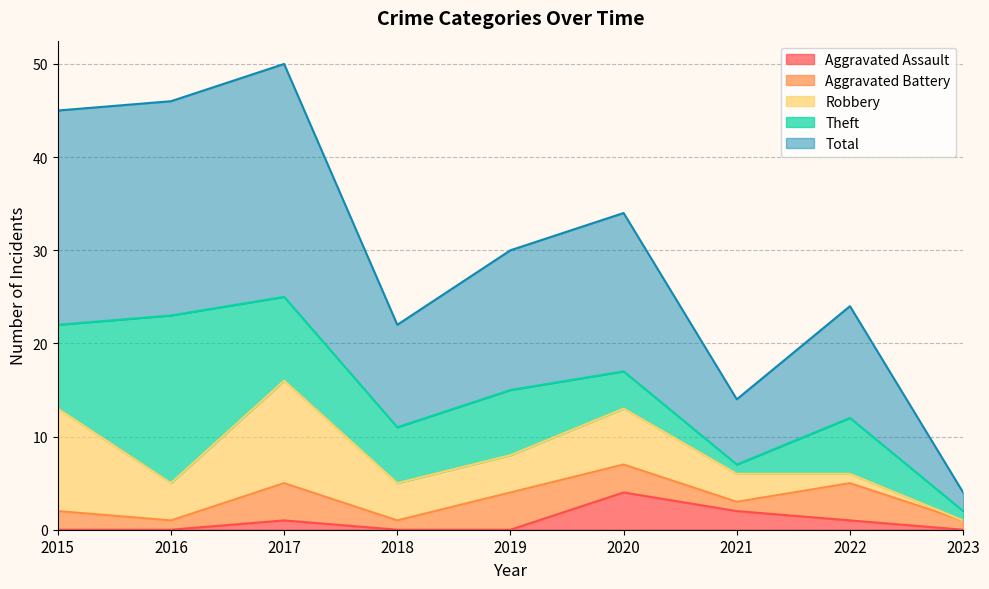

Reading left to right, what are all the values shown in this chart?

Aggravated Assault: 0	0	1	0	0	4	2	1	0
Aggravated Battery: 2	1	4	1	4	3	1	4	1
Robbery: 11	4	11	4	4	6	3	1	0
Theft: 9	18	9	6	7	4	1	6	1
Total: 23	23	25	11	15	17	7	12	2